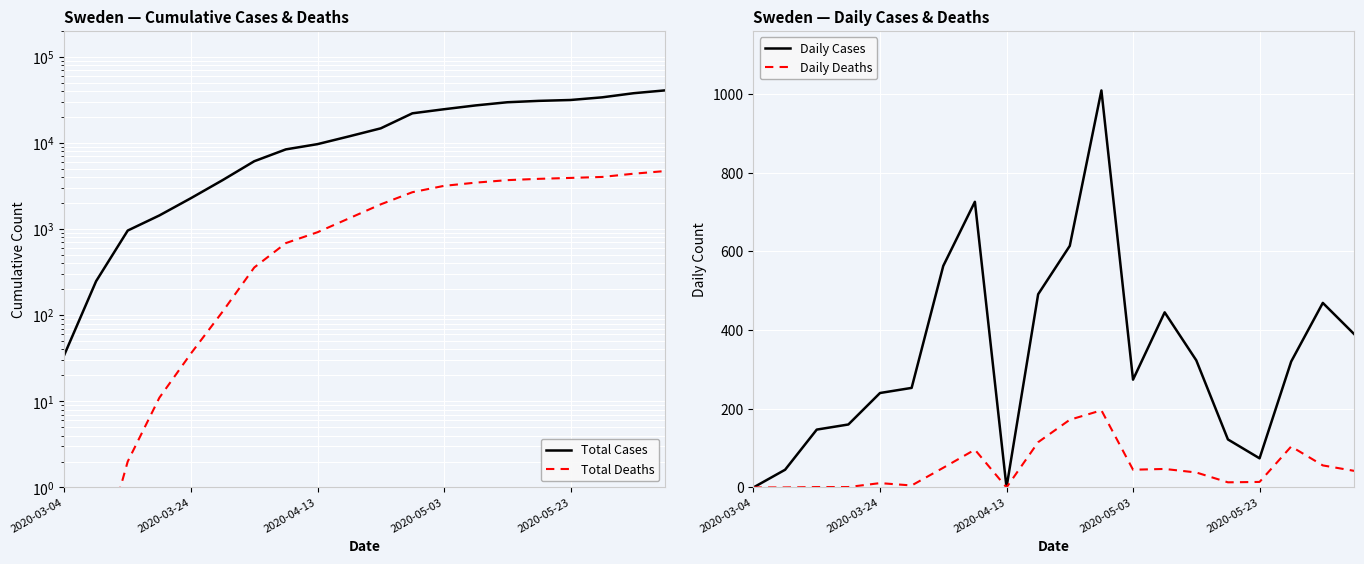

Where does the Total Cases series first go above 14777?

11